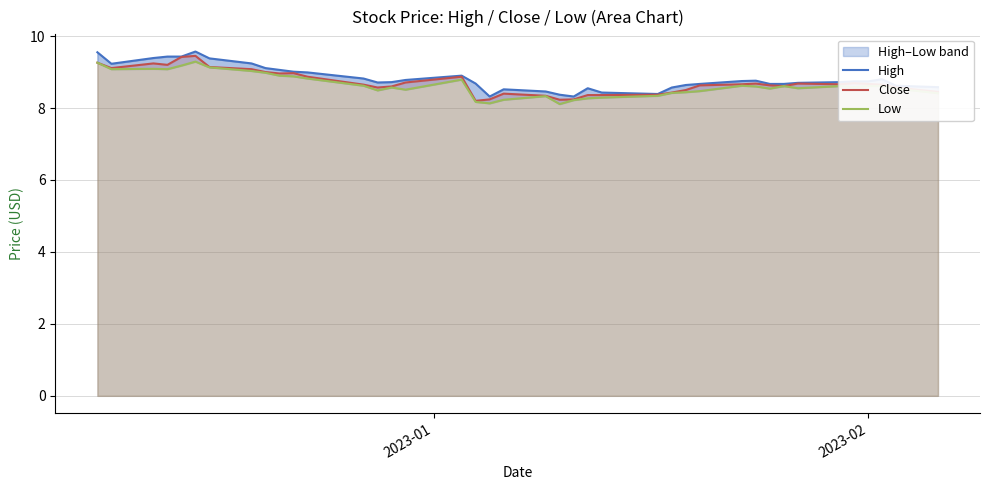

Rank the series by their average value, from highest to lowest.

High, Close, Low